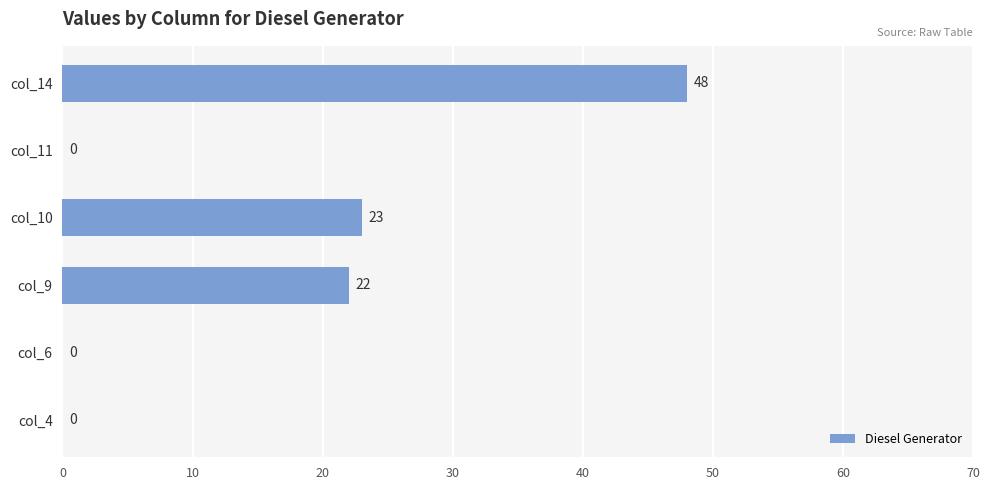

Reading bottom to top, transcribe all the data shown in this chart.

col_4=0	col_6=0	col_9=22	col_10=23	col_11=0	col_14=48